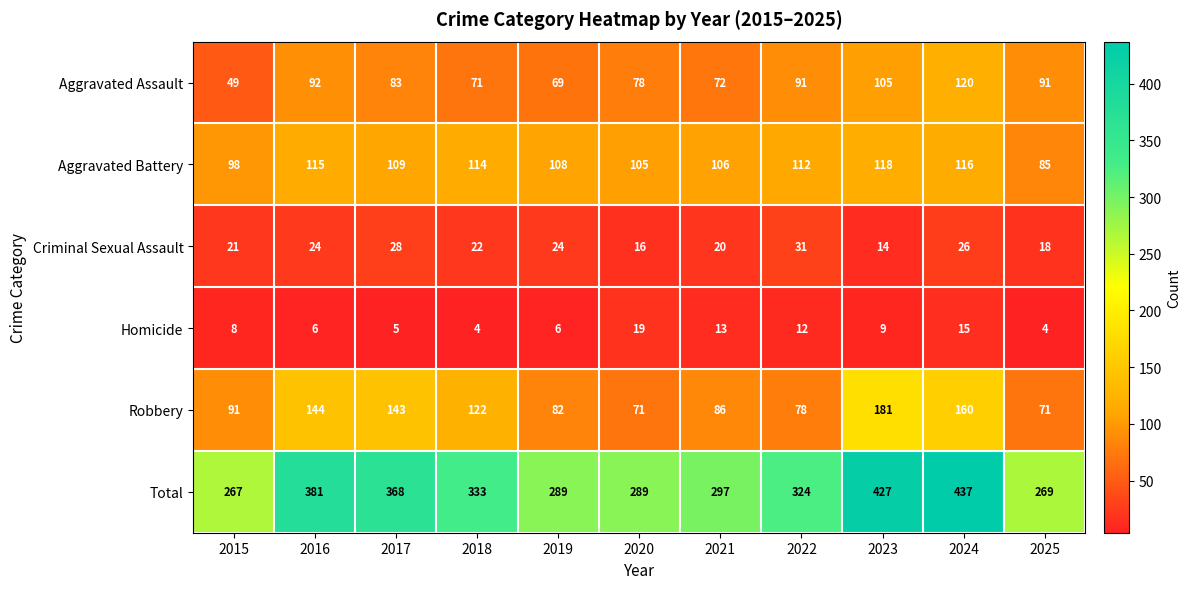

Is it true that Aggravated Assault equals 78 at 2020?

True